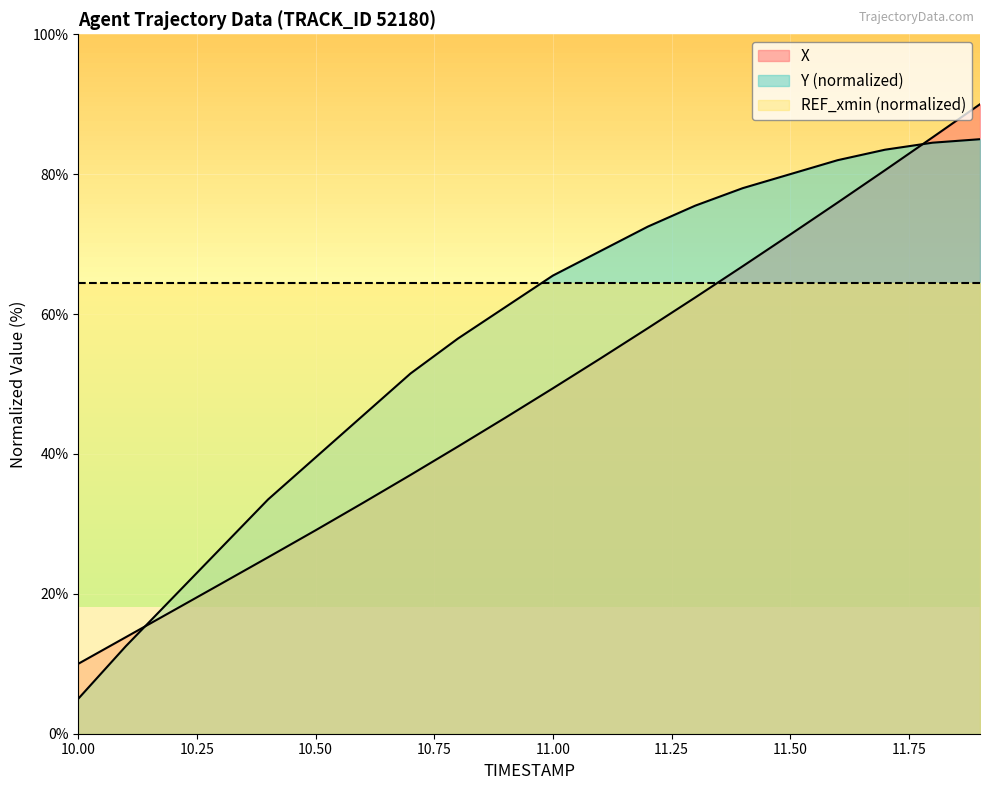

Which series has the largest total across all categories?

REF_xmin (normalized)